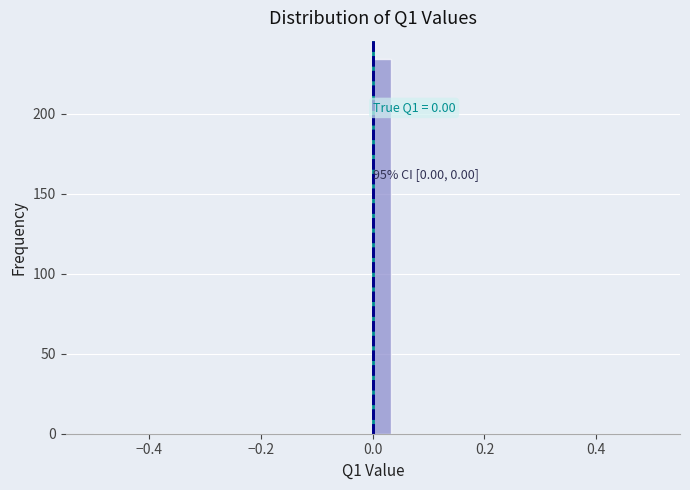

Around what value on the x-axis is the tallest bar? Give the approximate position of its centre, as read against the axis.

0.02